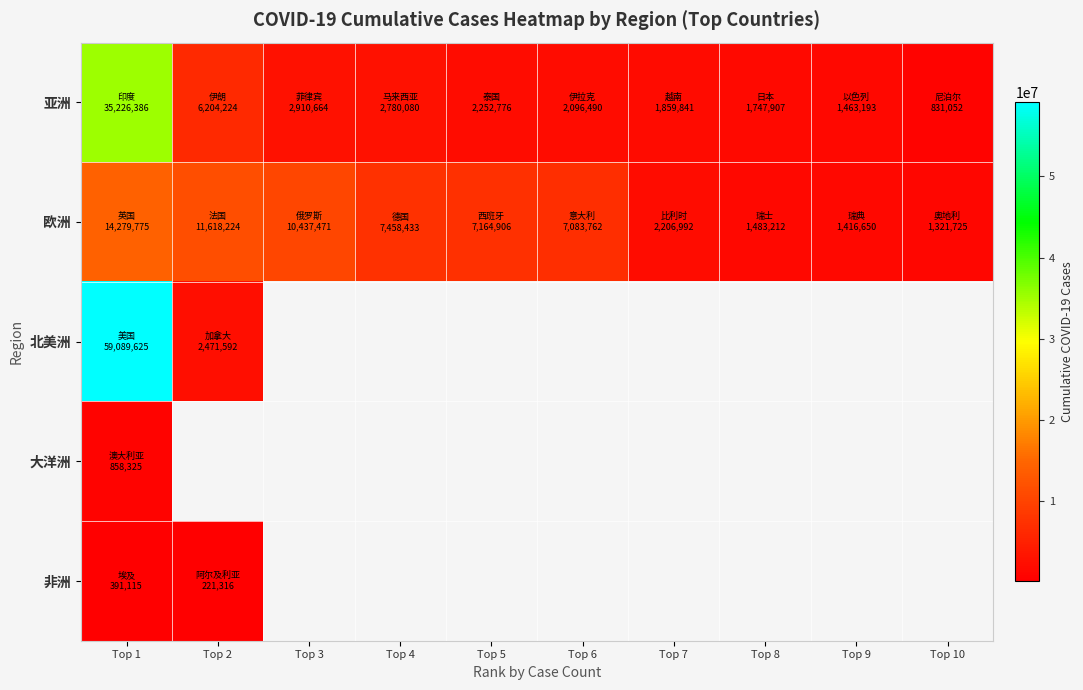

What is the lowest value of the 亚洲 series?

831052.0